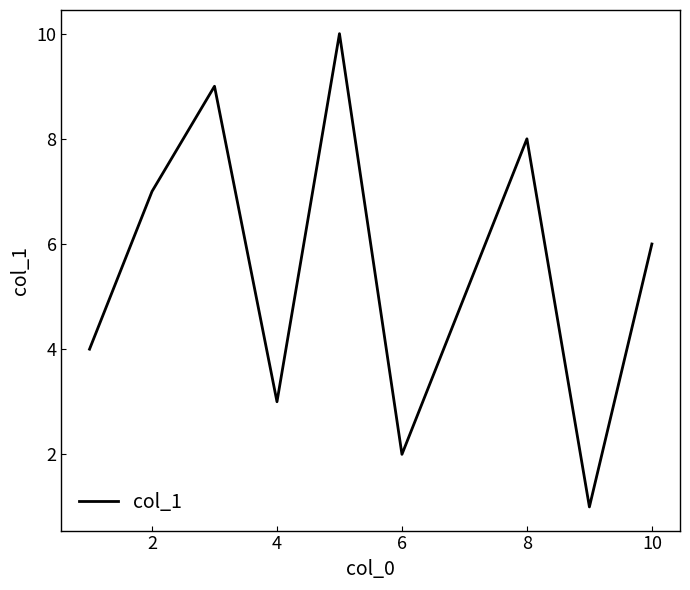

What is the difference between the maximum and minimum values?

9